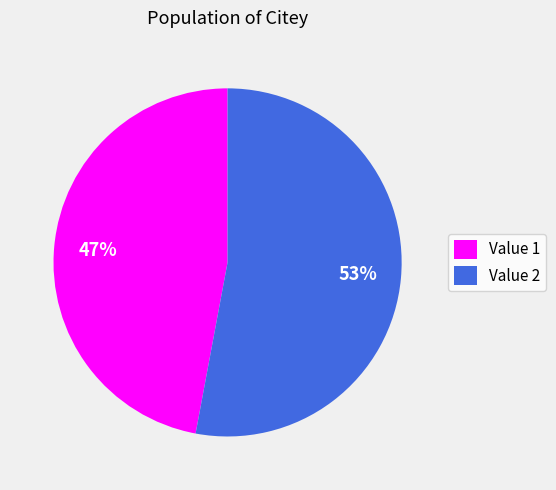

Is Value 2 the majority of the pie?

Yes